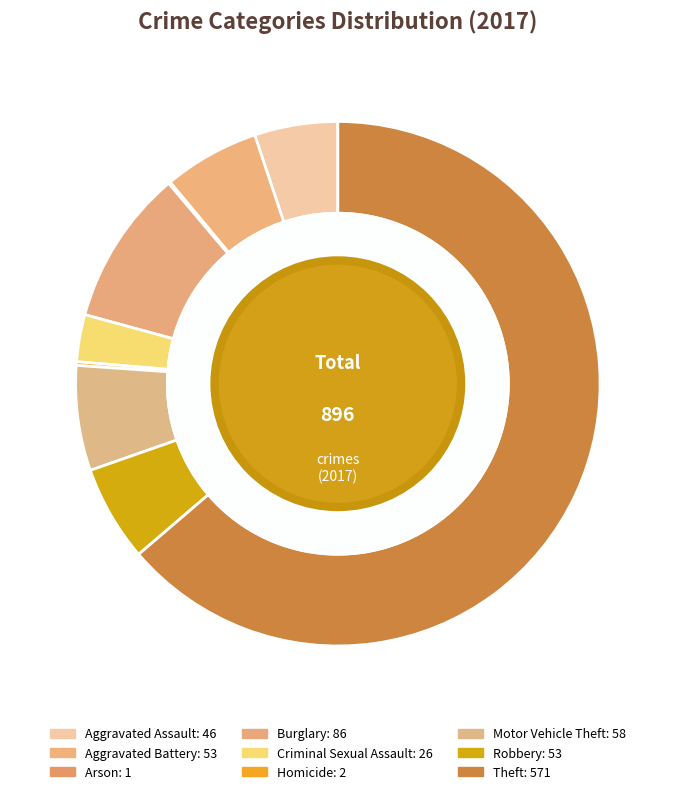

What is the change in value from Burglary to Criminal Sexual Assault?

-60